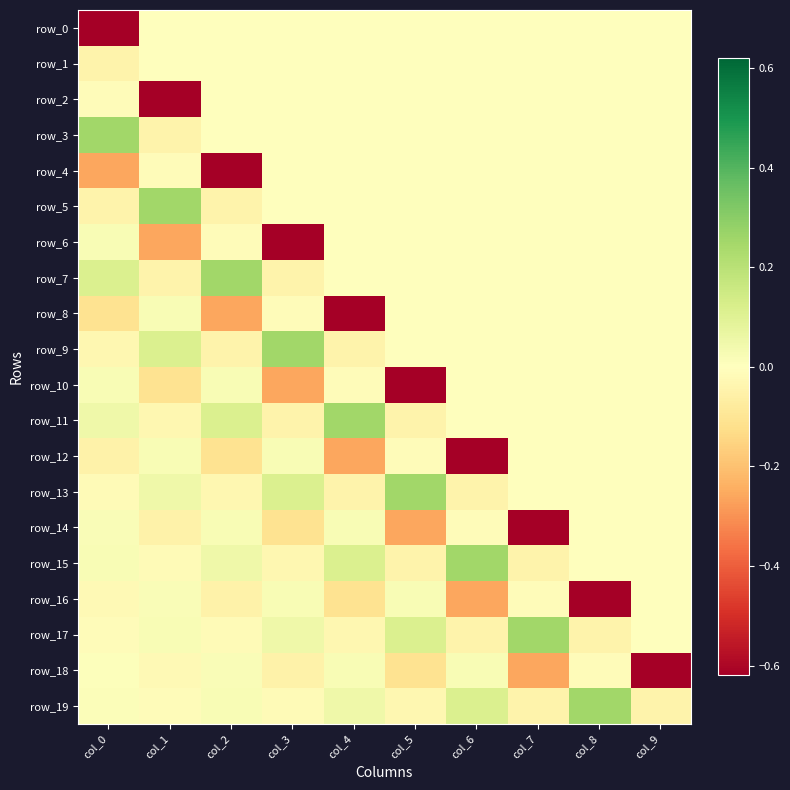

Between col_7 and col_1, which is larger?

col_7